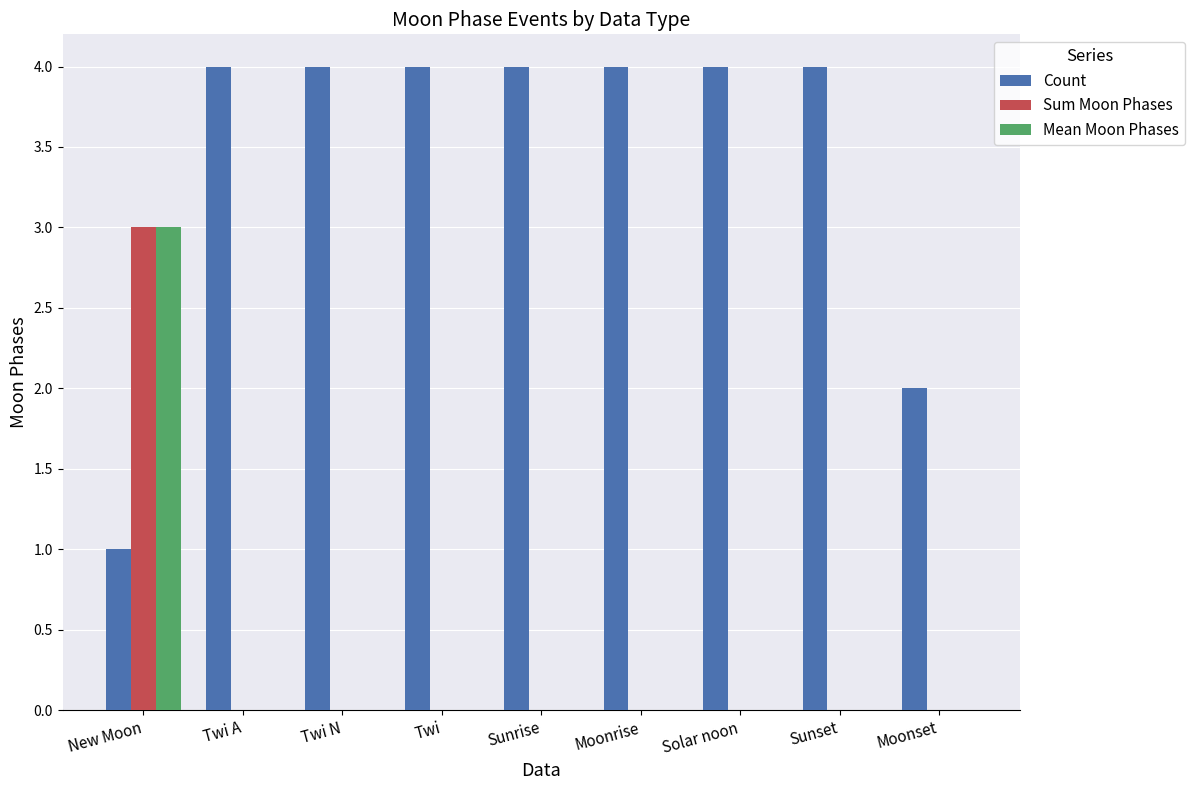

Which series has the largest total across all categories?

Count